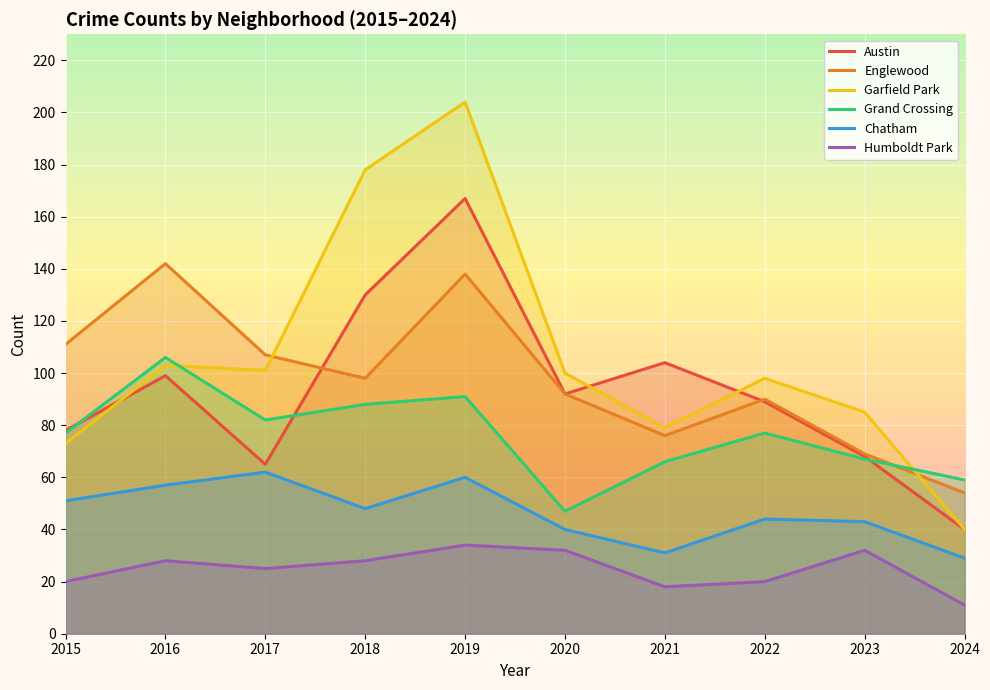

Which series has the widest spread of values?

Garfield Park